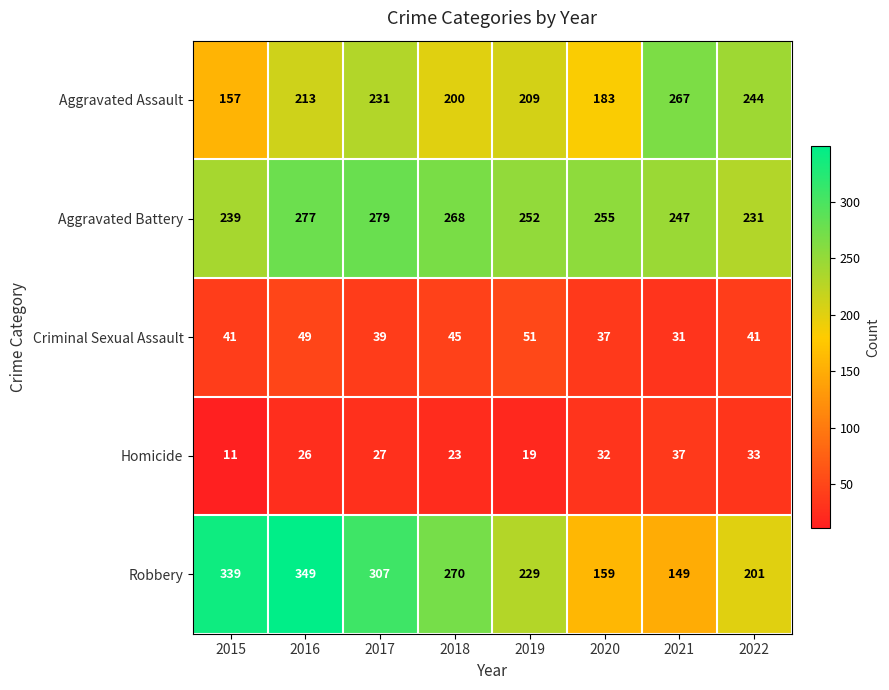

What is the minimum value shown in the chart?

11